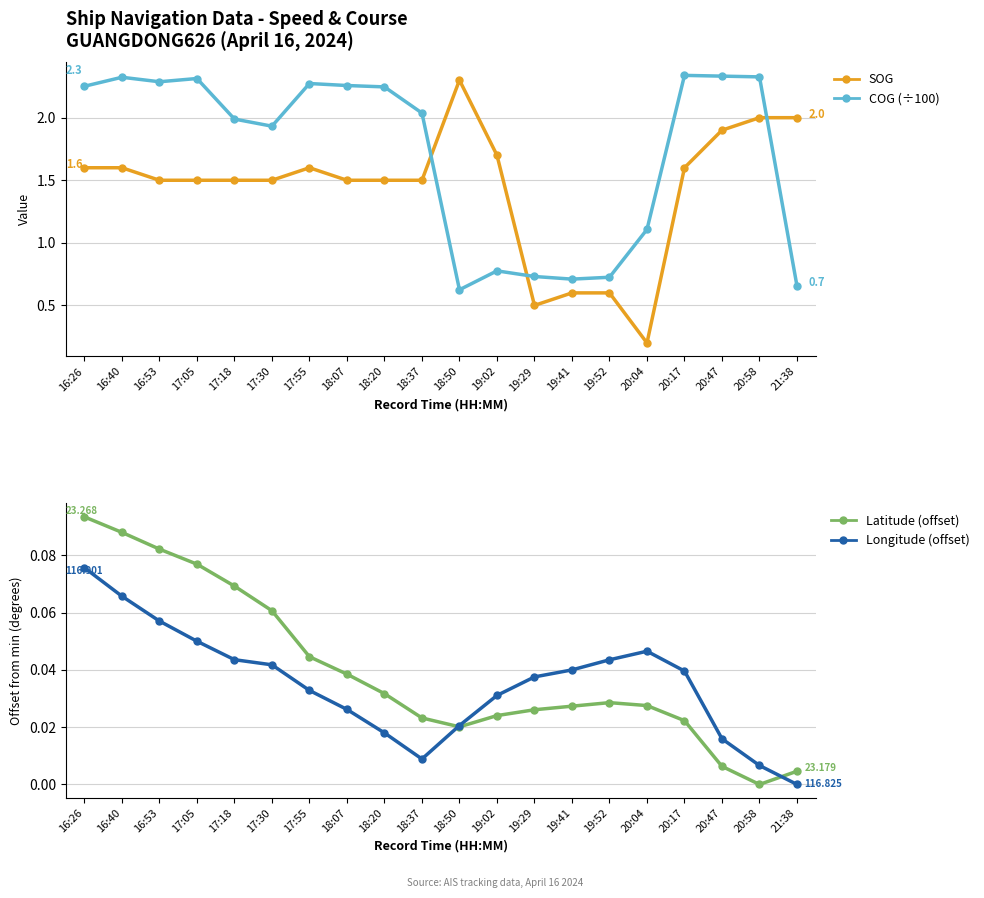

How many lines are shown in the chart?

4